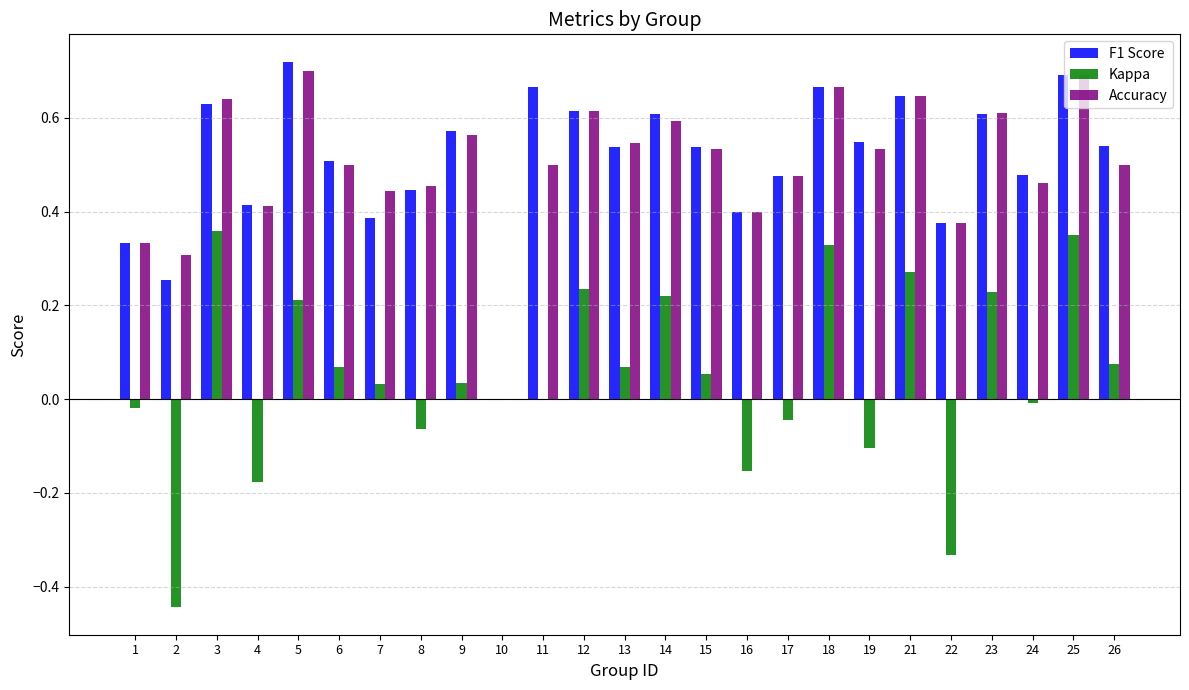

Is the value of Accuracy at 3 greater than the value of F1 Score at 9?

Yes